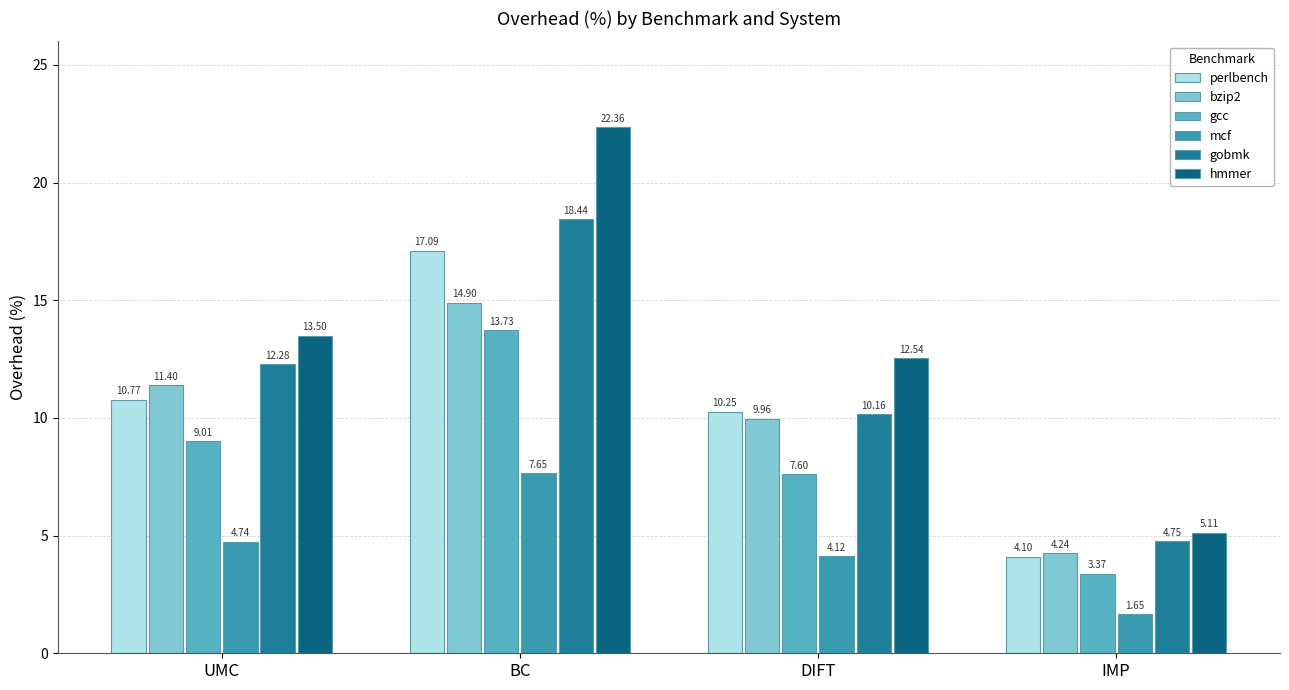

At which category is the sum across all series the highest?

BC